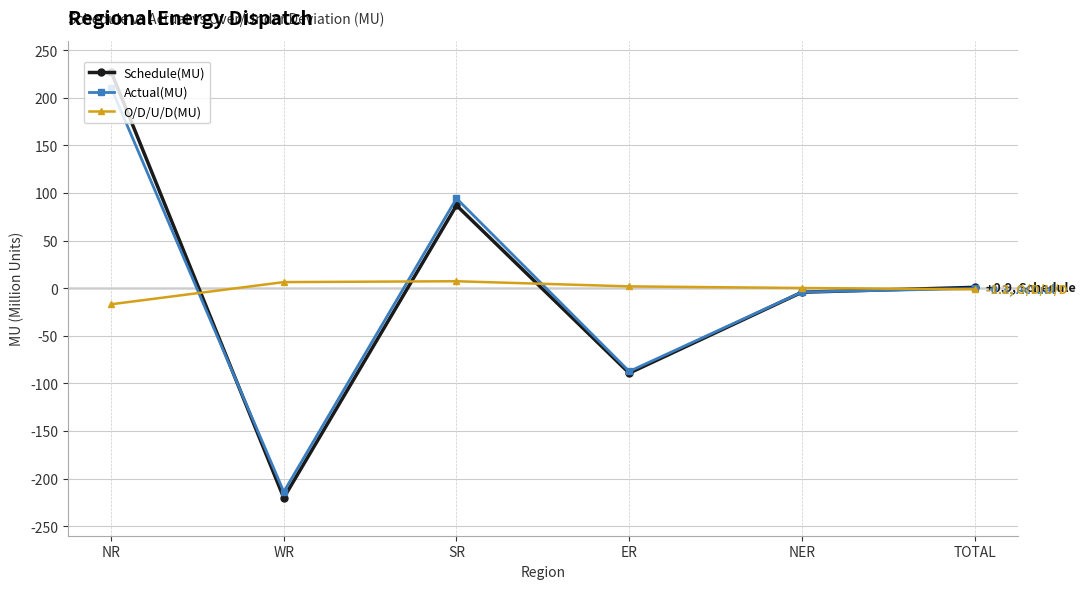

What is the maximum value for Schedule(MU)?

227.6